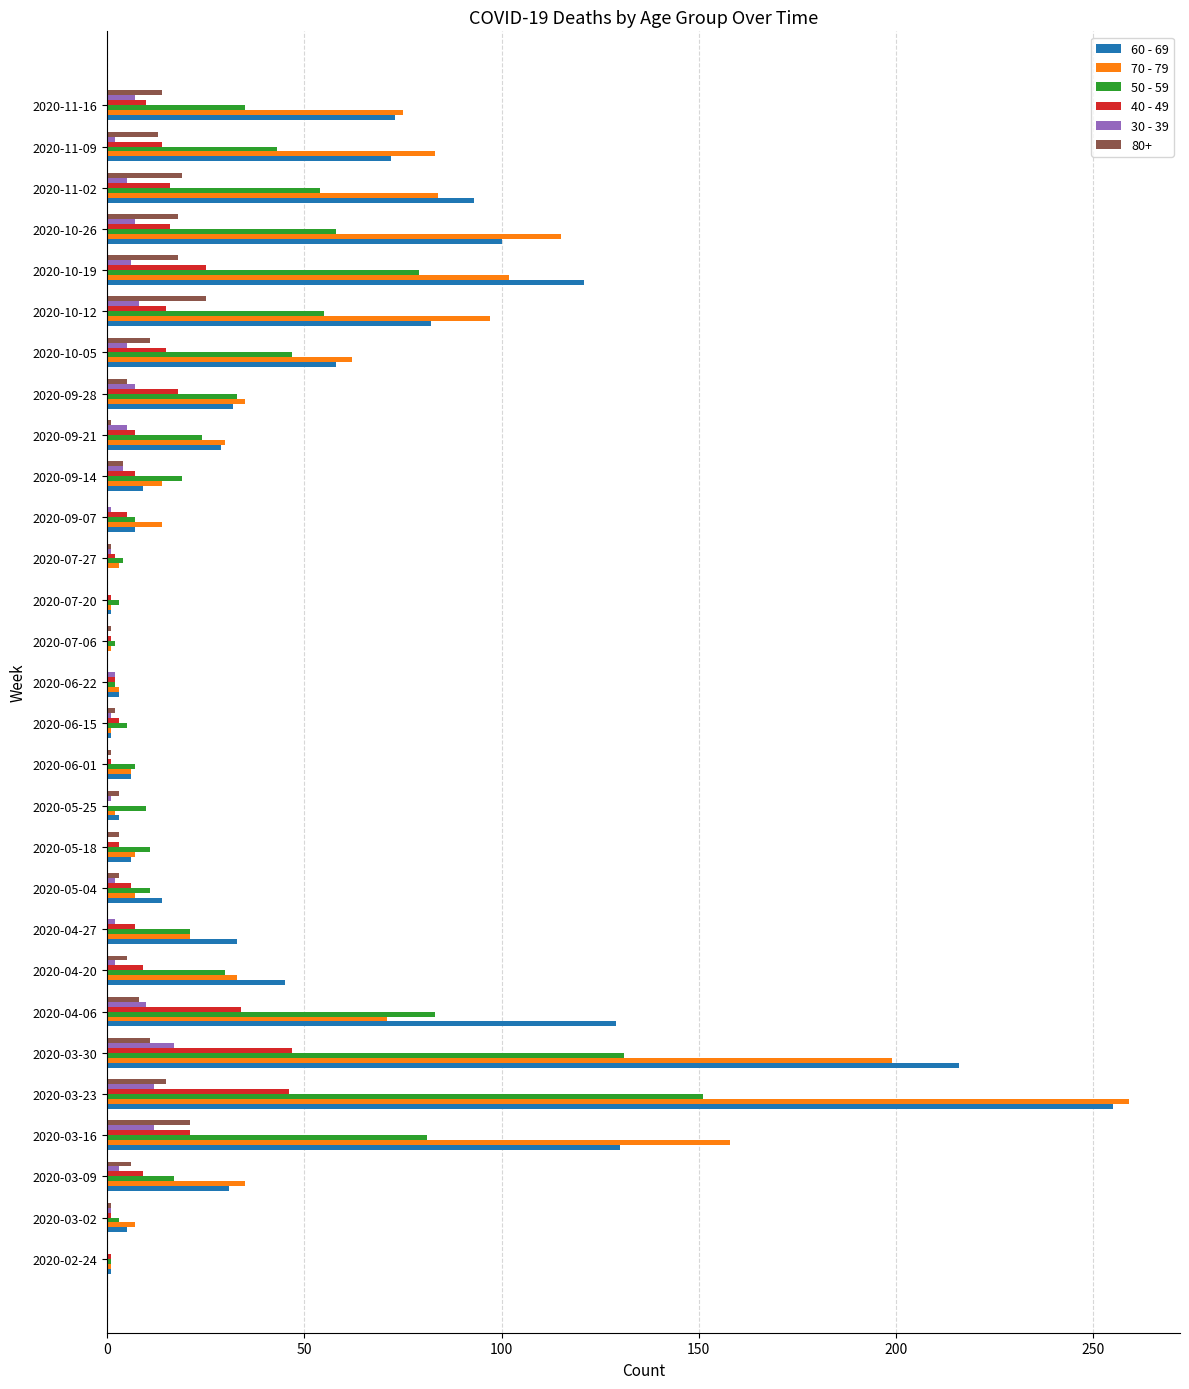

At which category is the sum across all series the highest?

2020-03-23